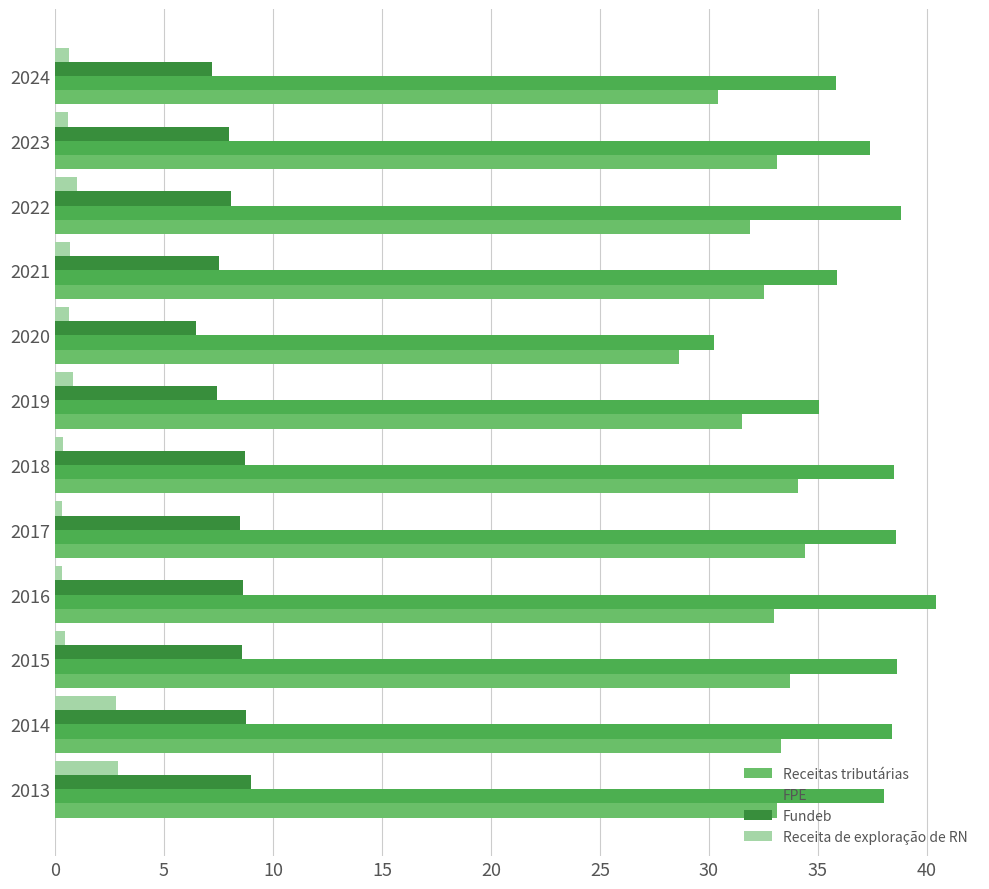

What is the sum of all Receitas tributárias values?

389.8